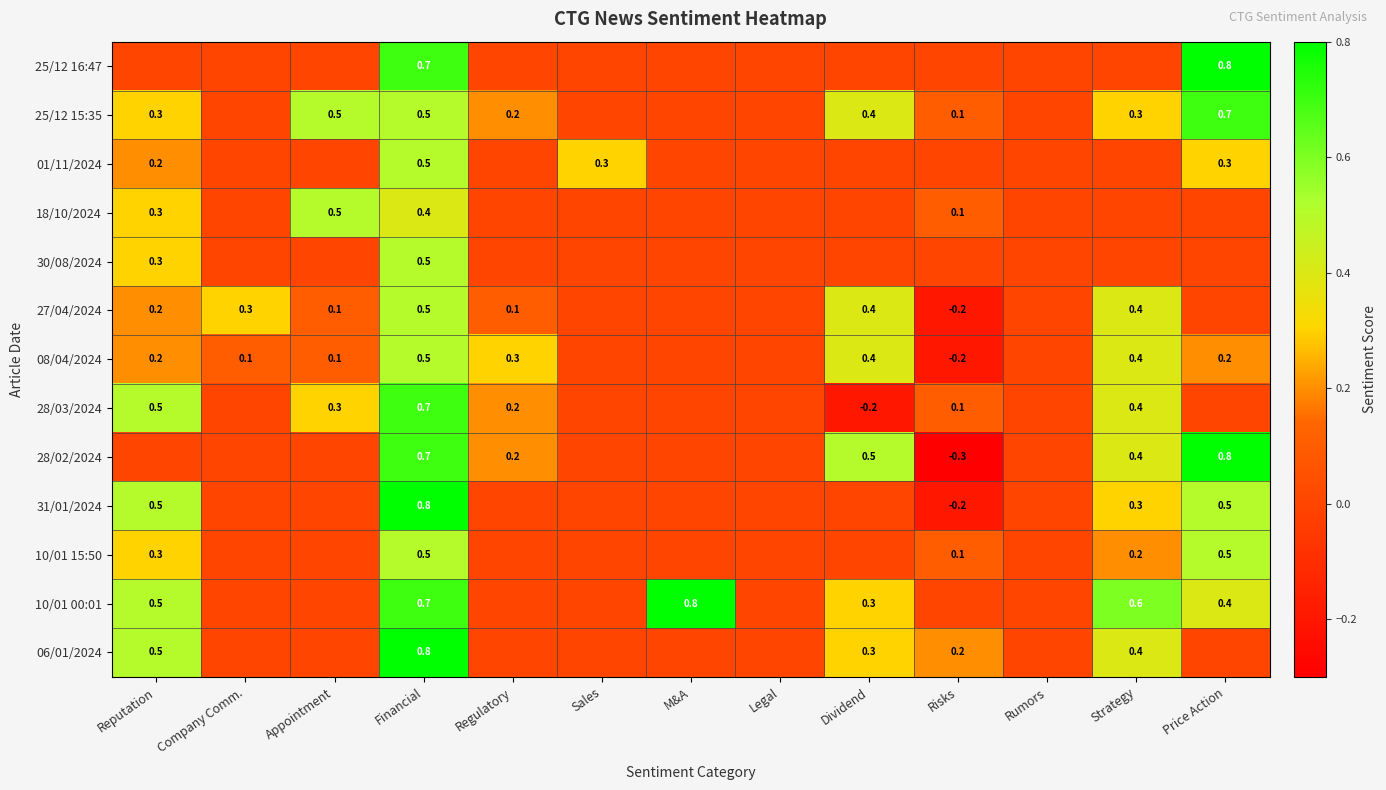

True or false: 30/08/2024 has a value of 0.1 at Financial.

False